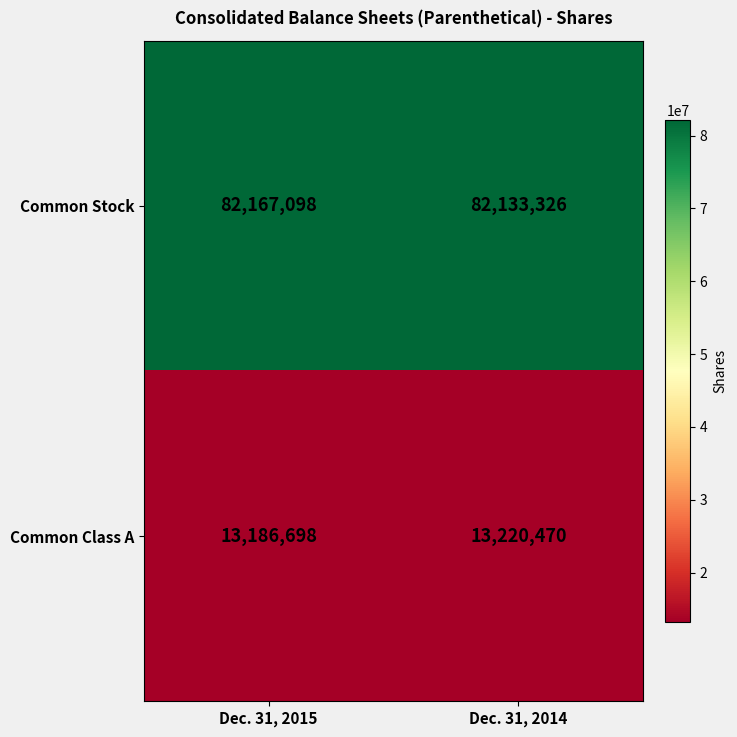

Reading left to right, what are all the values shown in this chart?

Common Stock: 82167098	82133326
Common Class A: 13186698	13220470